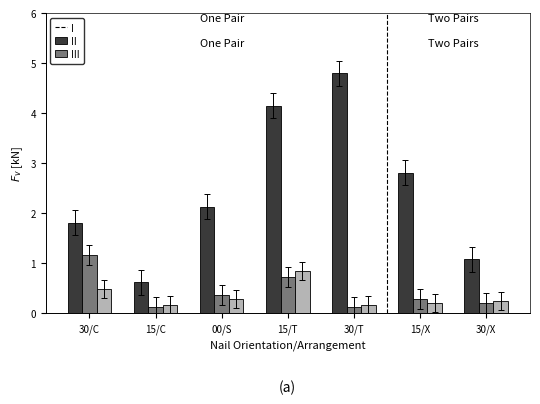

What is the highest value of the III series?

0.8